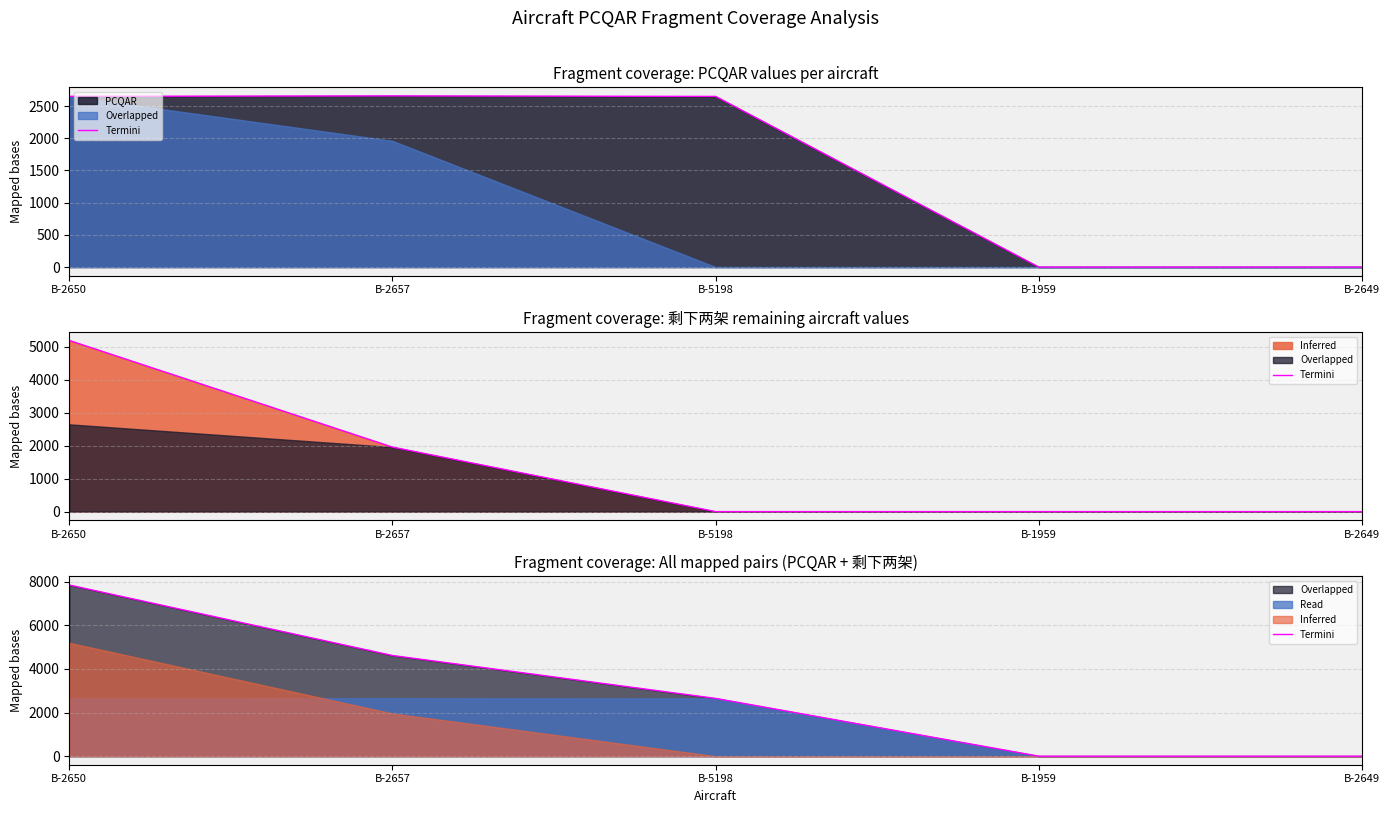

Rank the categories by value from highest to lowest.

B-2650, B-2657, B-5198, B-1959, B-2649